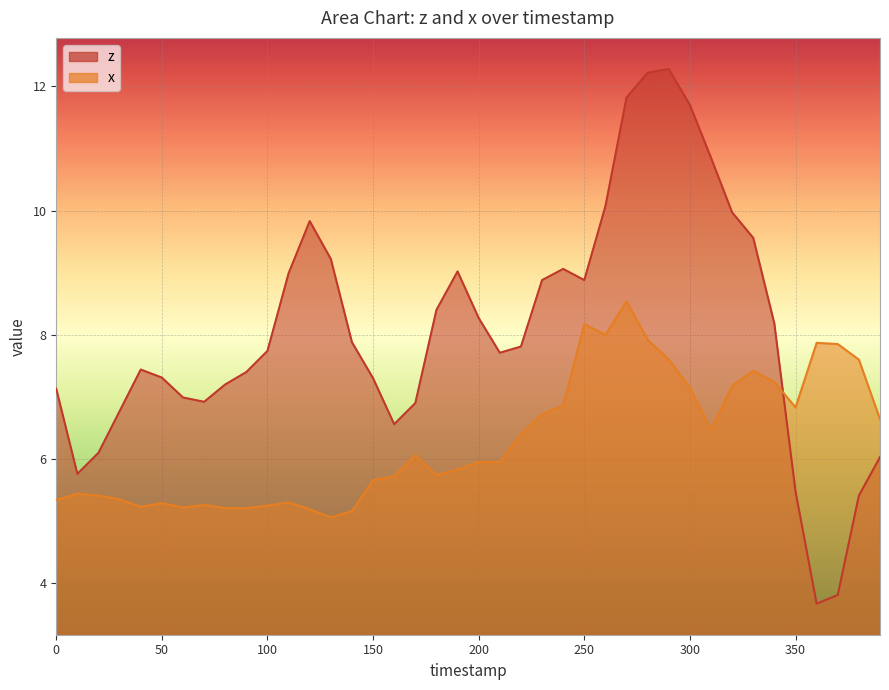

Which series ends up on top after the final intersection of x and z?

x